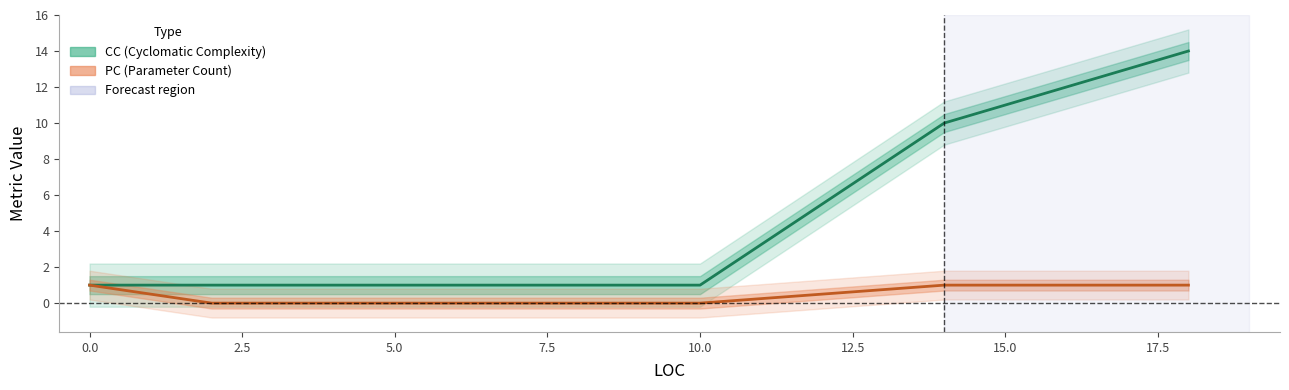

True or false: PC has more than 1 points higher than both neighbors.

False